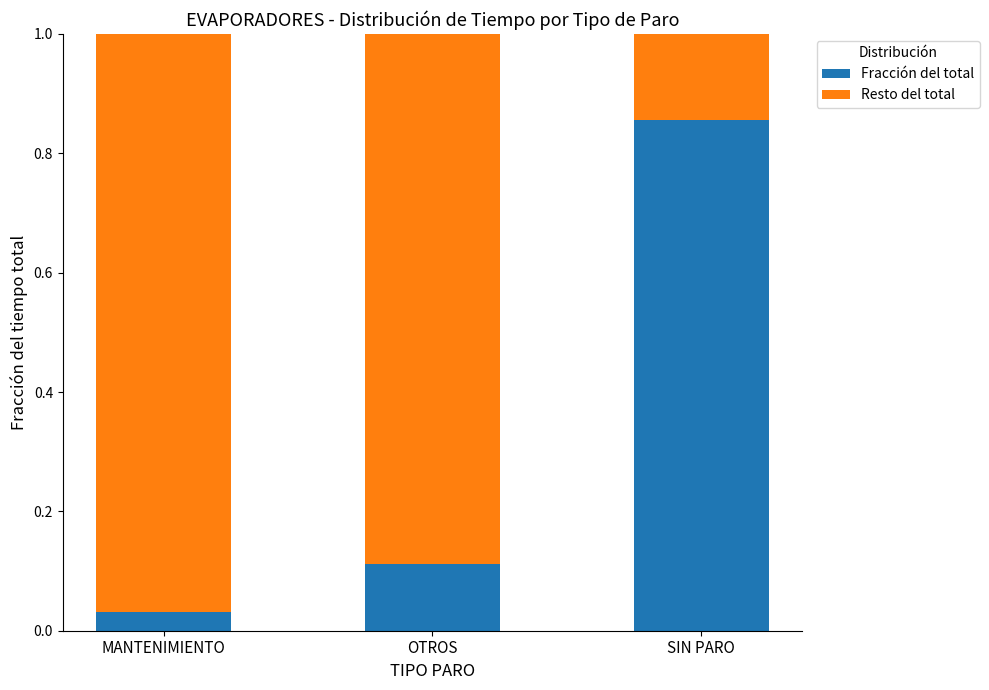

What is the difference between the maximum and minimum values in the Fracción del total series?

0.8